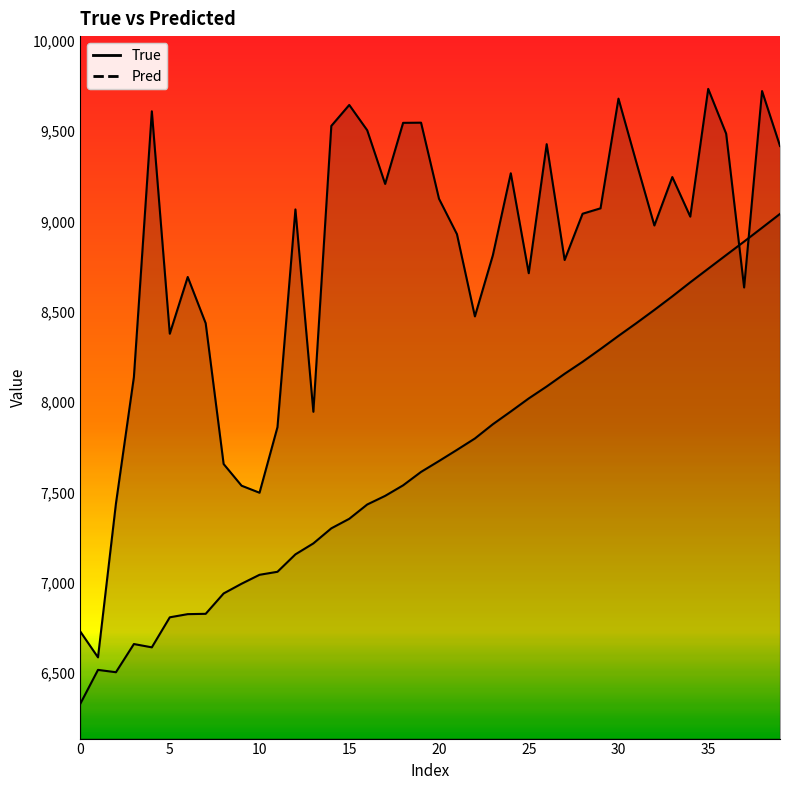

Reading left to right, list all the values displayed in this chart.

True: 6732.0	6587.0	7438.0	8138.0	9609.0	8378.0	8692.0	8436.0	7657.0	7537.0	7498.0	7861.0	9066.0	7946.0	9528.0	9644.0	9504.0	9207.0	9545.0	9546.0	9125.0	8929.0	8474.0	8812.0	9266.0	8713.0	9427.0	8786.0	9042.0	9072.0	9679.0	9325.0	8977.0	9245.0	9026.0	9733.0	9485.0	8634.0	9721.0	9417.0
Pred: 6327.3	6517.7	6504.7	6660.7	6642.4	6808.7	6826.2	6827.9	6940.6	6994.5	7043.9	7060.6	7157.0	7217.7	7301.0	7353.8	7432.9	7480.7	7539.0	7613.3	7673.5	7735.2	7798.2	7877.1	7947.7	8019.9	8086.1	8156.3	8222.6	8293.3	8366.0	8436.8	8509.7	8584.8	8662.5	8737.9	8813.2	8888.0	8964.4	9041.1